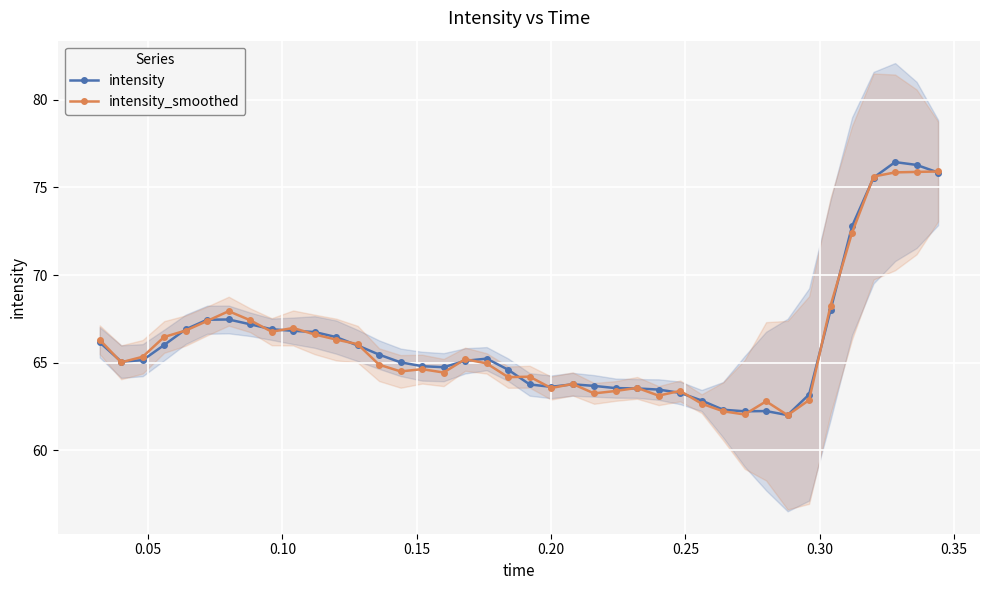

What are all the series names shown in the legend?

intensity, intensity_smoothed